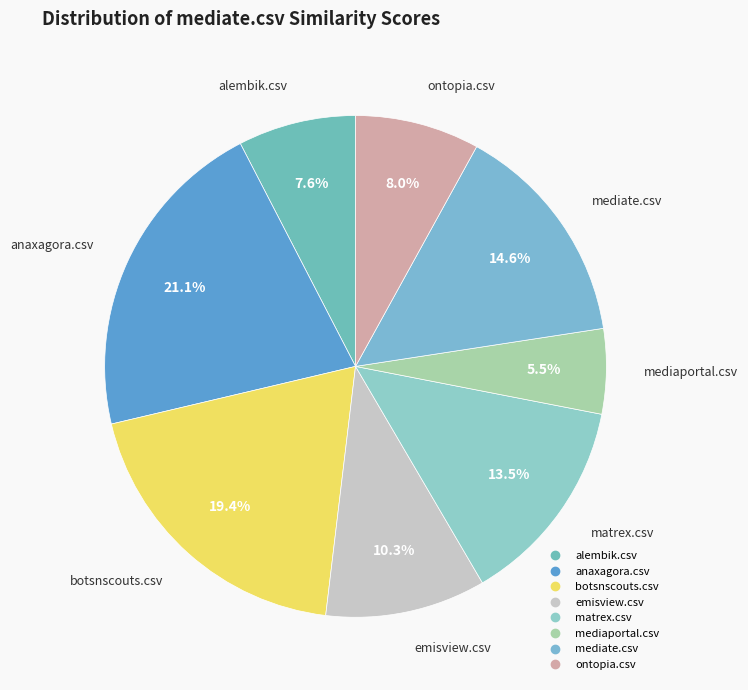

Is there a majority slice in this chart?

No